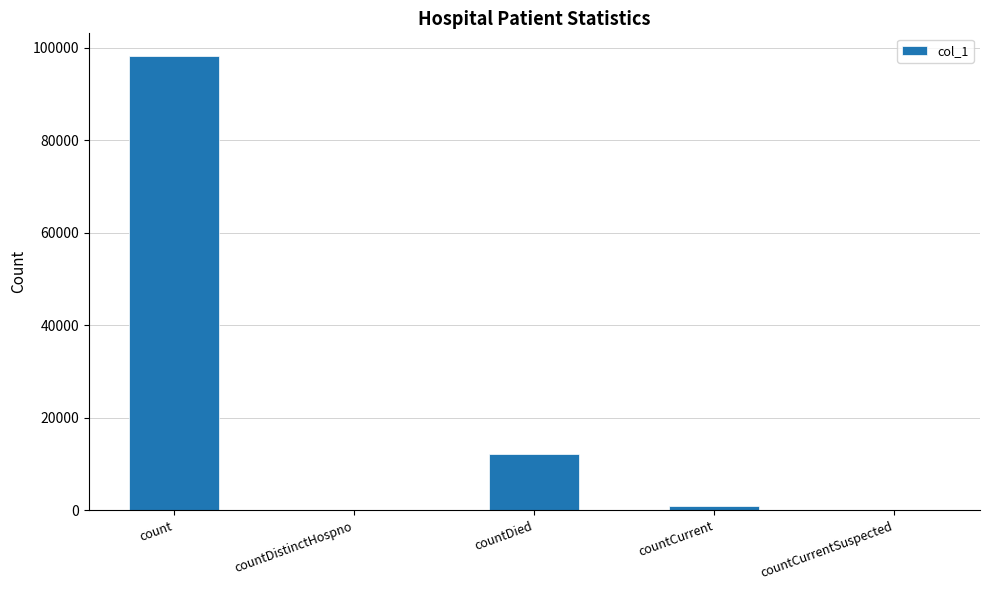

What is the difference between the values at countCurrent and count?

97260